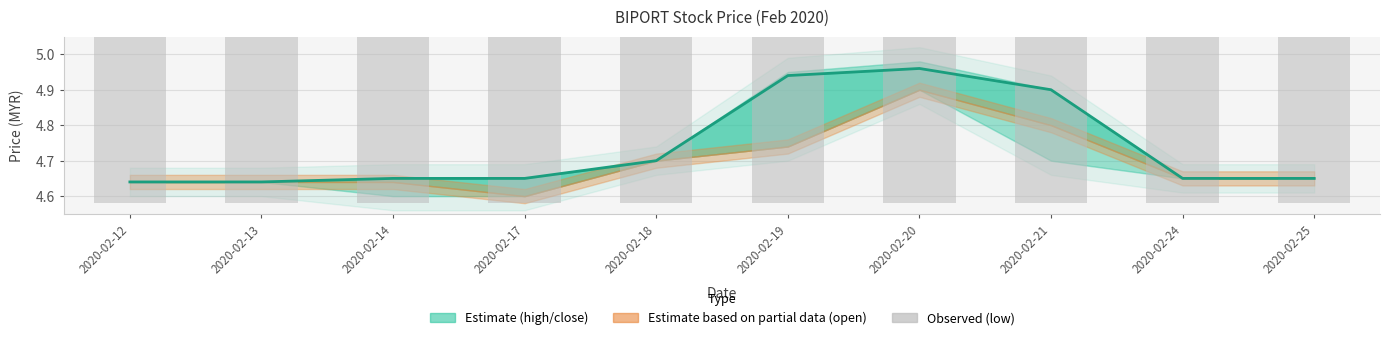

Are the bars horizontal?

No